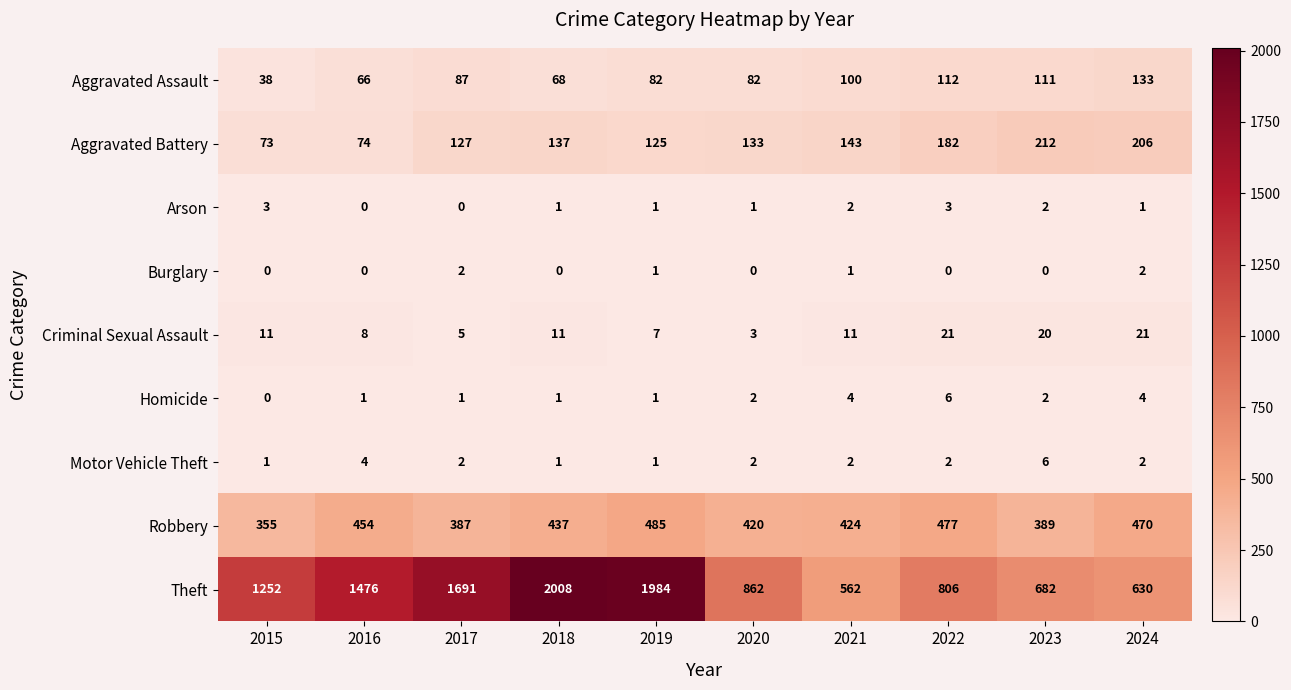

What is the total value across all series at 2024?

1469